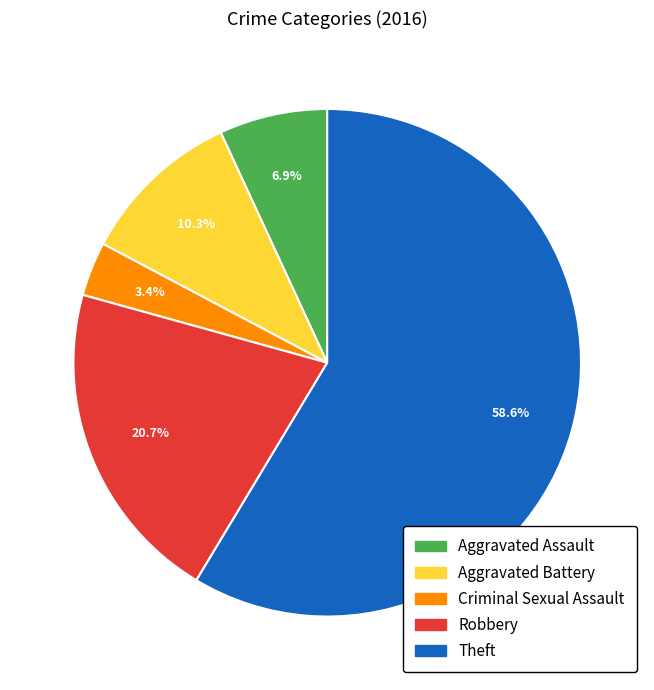

What is the largest slice in the pie chart?

Theft